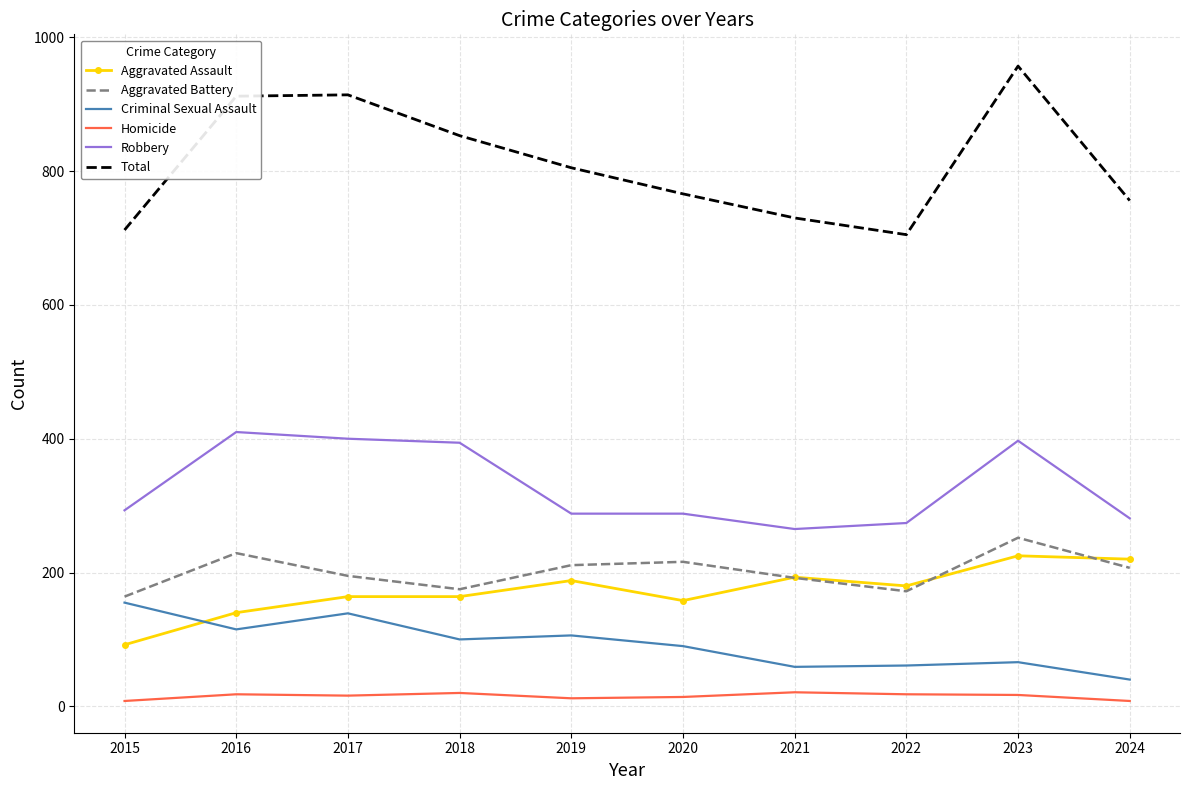

True or false: Homicide and Criminal Sexual Assault intersect in this chart.

False